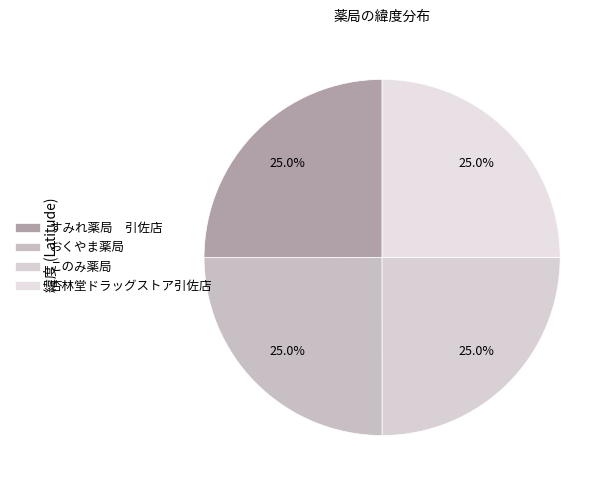

The おくやま薬局 slice represents 11% of the pie. True or false?

False